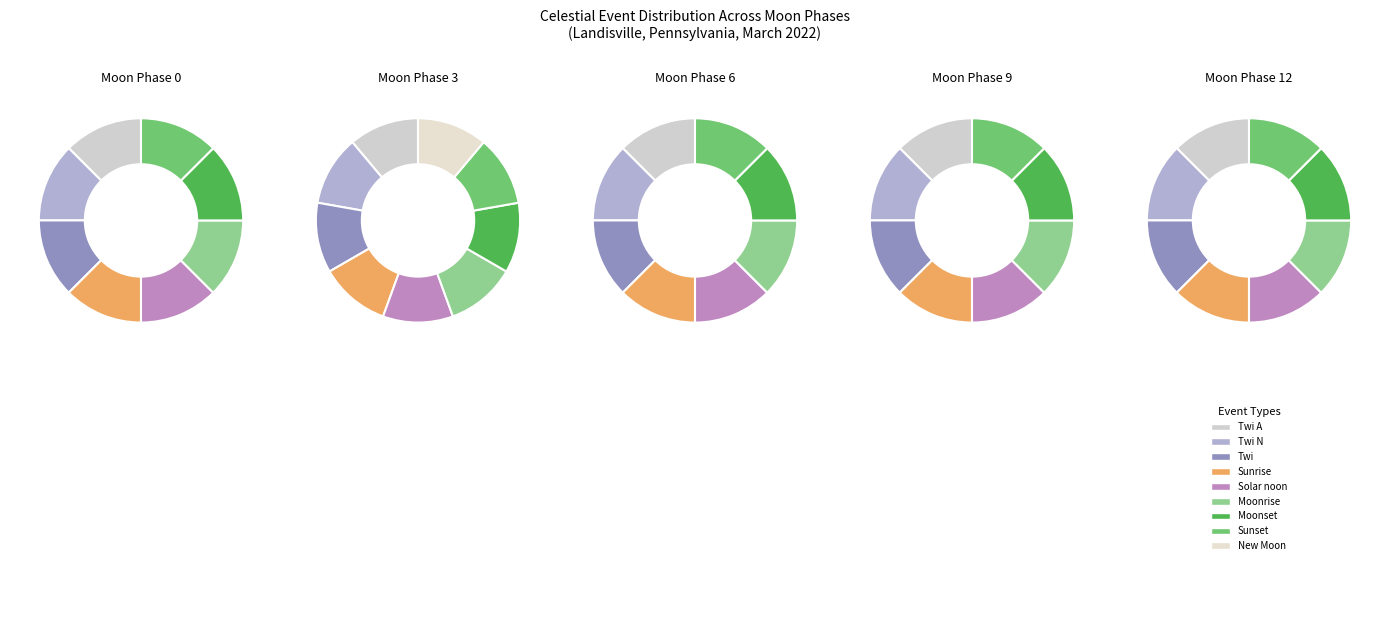

How many segments does this pie chart have?

9